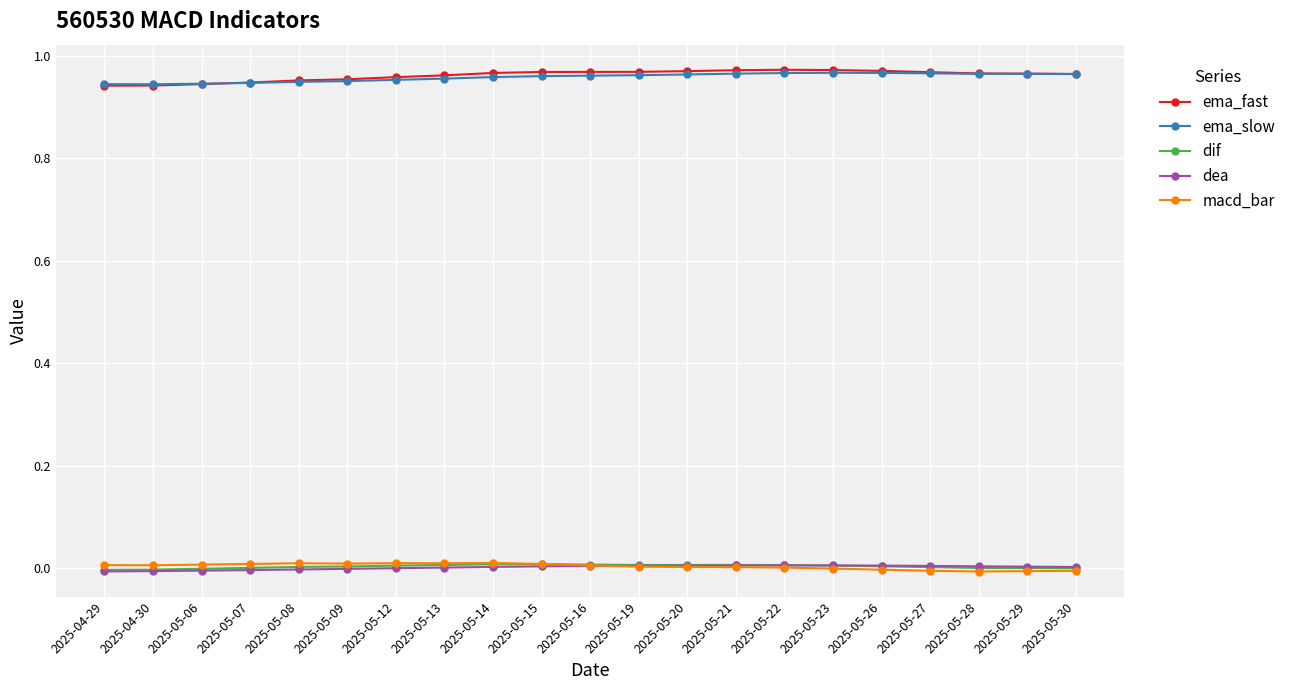

True or false: macd_bar has more than 2 interior local peaks.

True